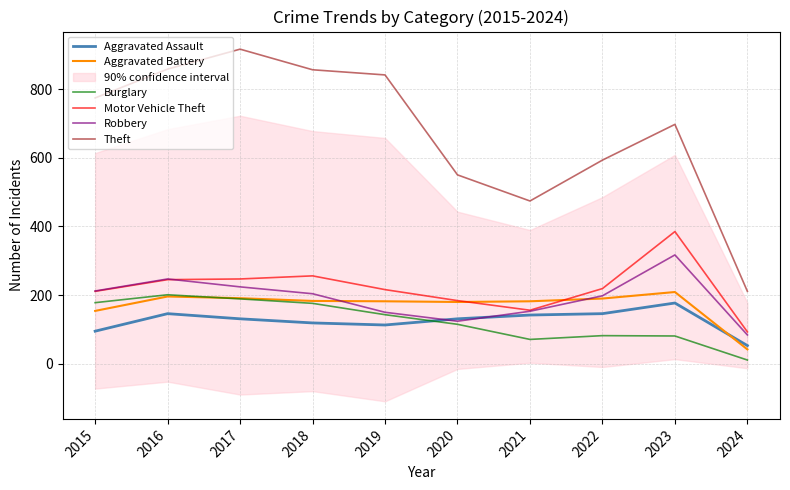

Reading right to left, extract all data points from this chart.

Aggravated Assault: 2024=53	2023=177	2022=146	2021=142	2020=131	2019=113	2018=119	2017=131	2016=146	2015=95
Aggravated Battery: 2024=42	2023=209	2022=190	2021=182	2020=180	2019=182	2018=183	2017=191	2016=196	2015=154
Burglary: 2024=11	2023=81	2022=82	2021=71	2020=115	2019=143	2018=176	2017=189	2016=201	2015=178
Motor Vehicle Theft: 2024=93	2023=385	2022=219	2021=156	2020=184	2019=216	2018=256	2017=247	2016=245	2015=211
Robbery: 2024=84	2023=317	2022=198	2021=153	2020=124	2019=150	2018=204	2017=224	2016=247	2015=212
Theft: 2024=211	2023=697	2022=593	2021=474	2020=550	2019=841	2018=856	2017=916	2016=858	2015=774